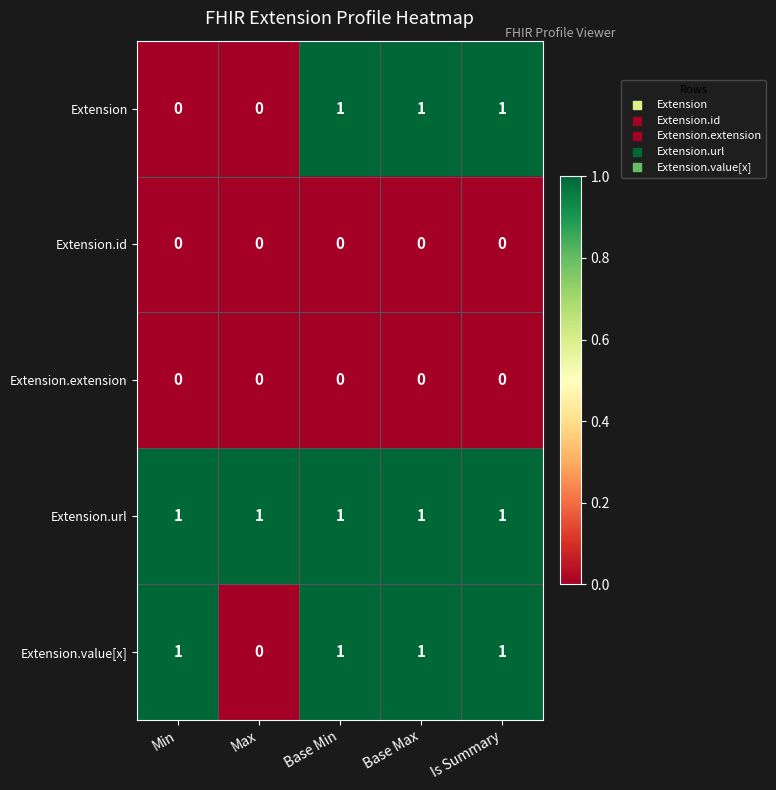

What is the sum of all Extension values?

3